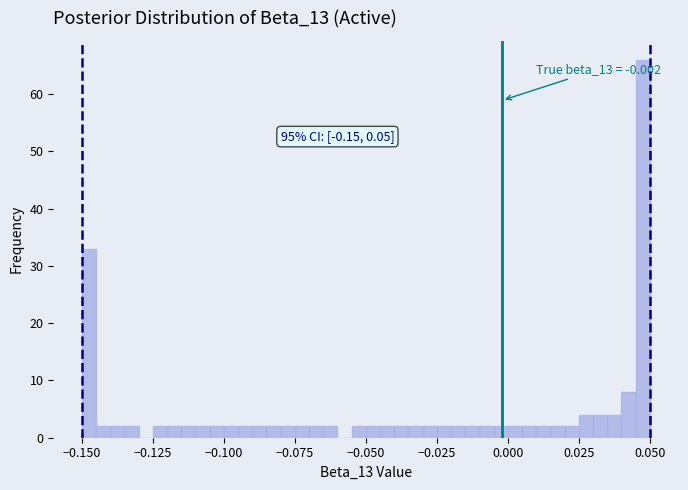

Read against the x-axis, roughly where is the centre of the tallest bar?

0.050